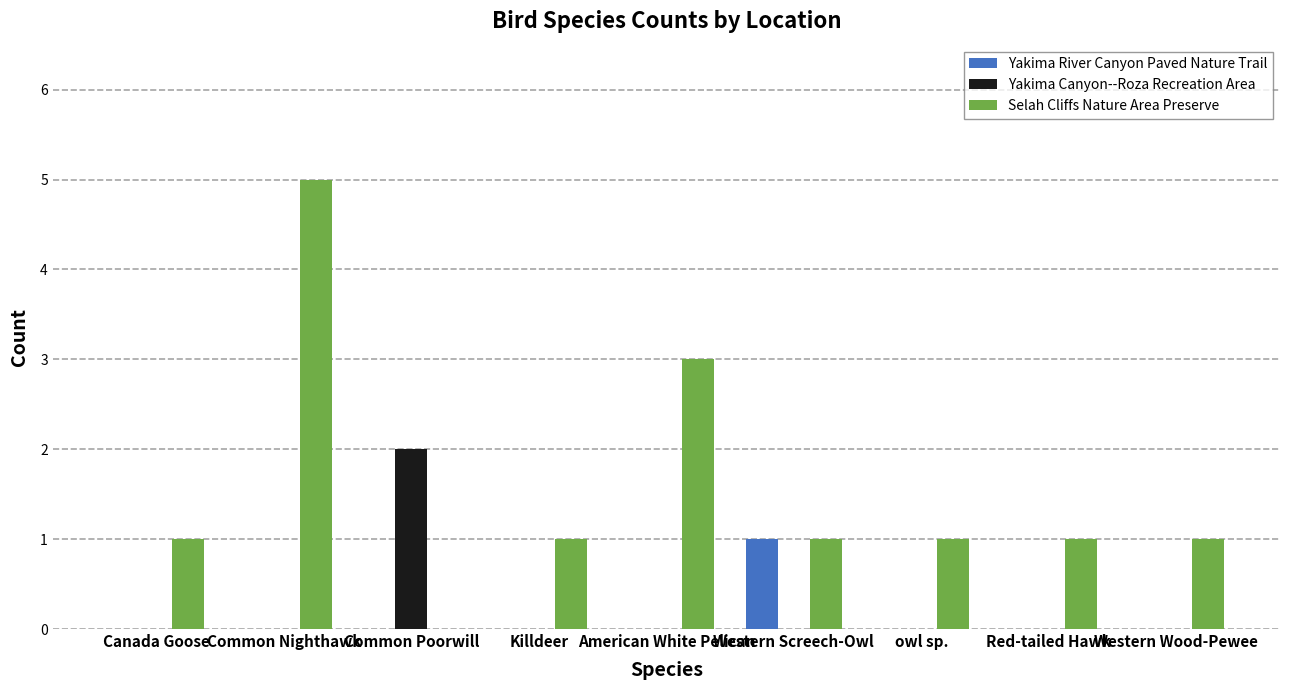

Reading left to right, extract all data points from this chart.

Yakima River Canyon Paved Nature Trail: 0	0	0	0	0	1	0	0	0
Yakima Canyon--Roza Recreation Area: 0	0	2	0	0	0	0	0	0
Selah Cliffs Nature Area Preserve: 1	5	0	1	3	1	1	1	1